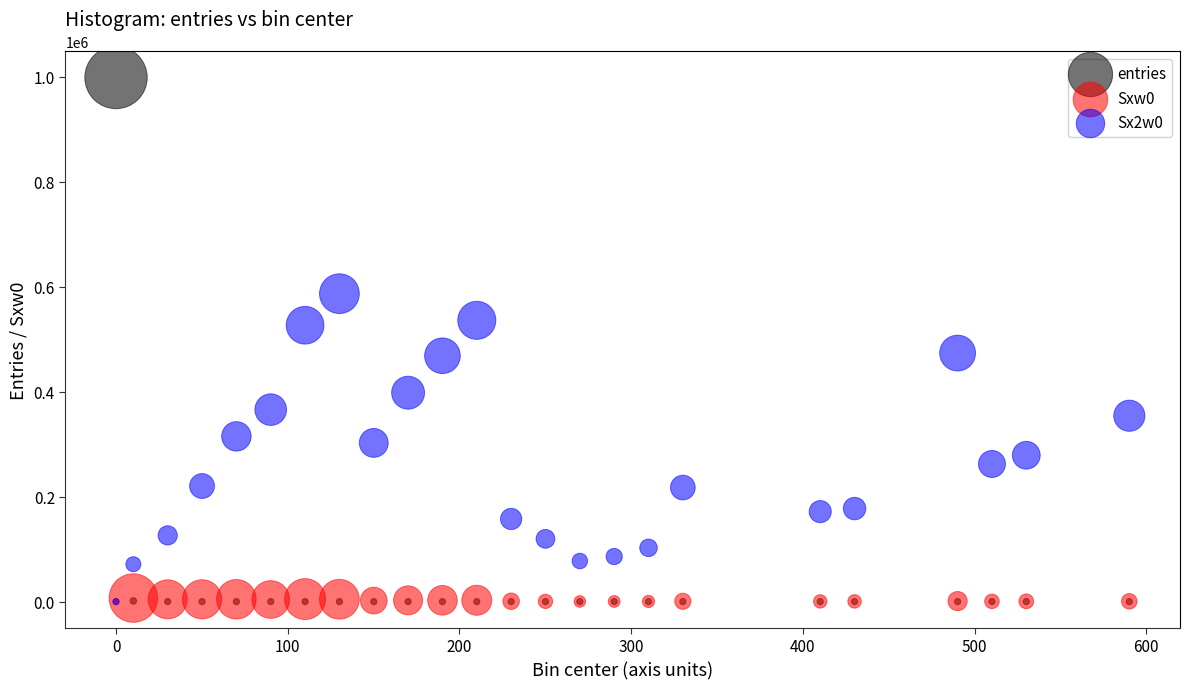

Which series has the widest spread of Y values?

entries